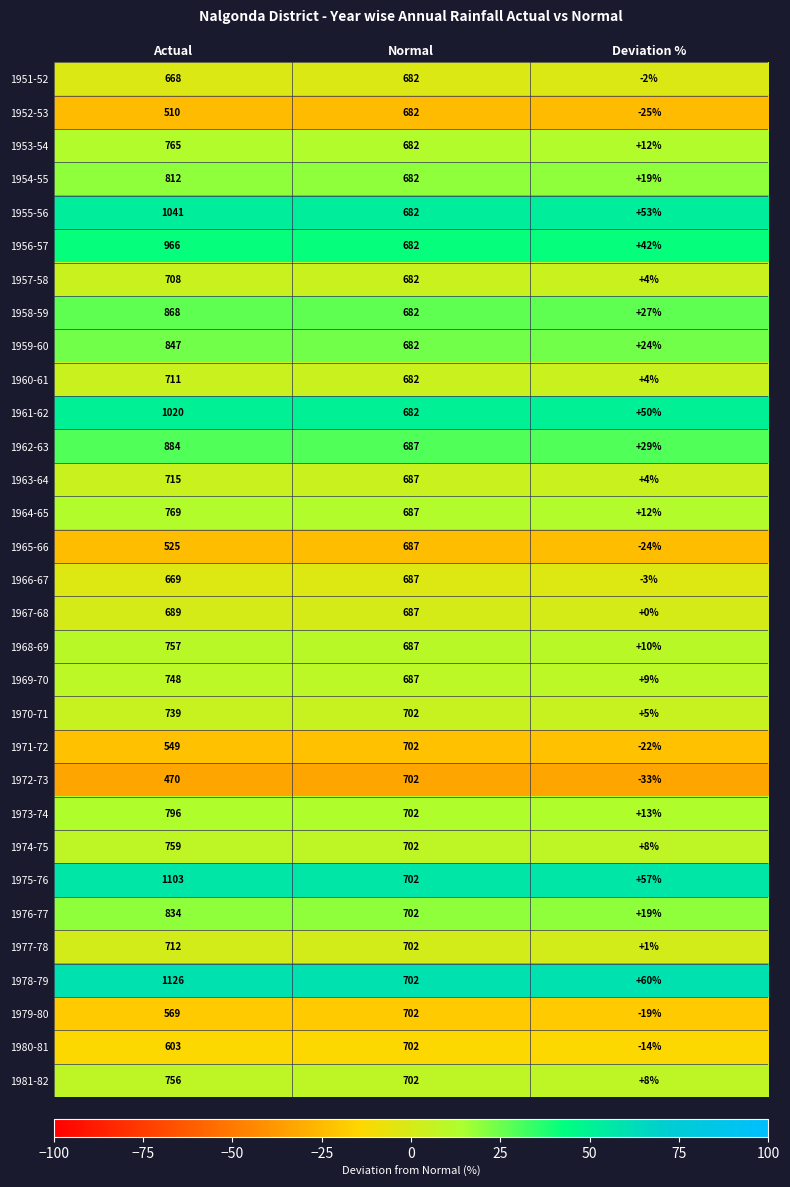

At which category is the sum across all series the highest?

Actual